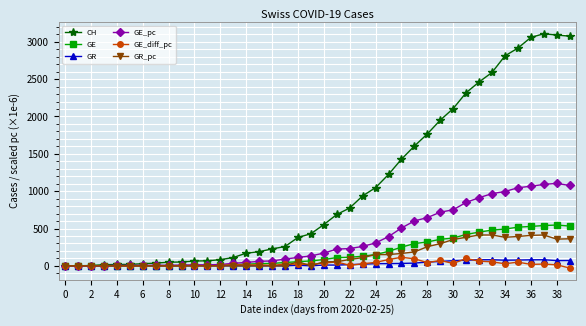

Which series has the widest spread of values?

CH